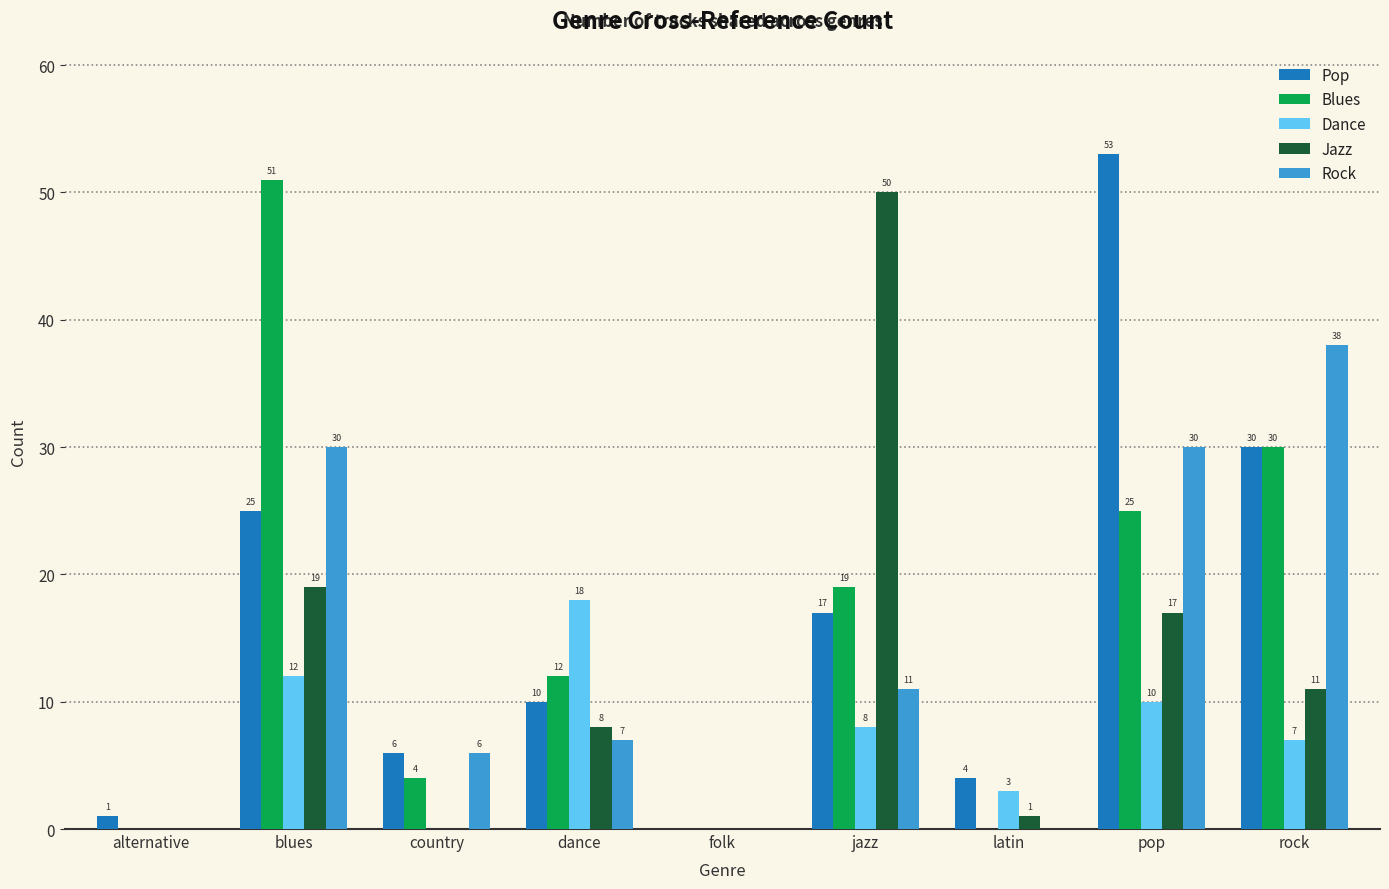

Where is Rock nearest to the value 19?

jazz